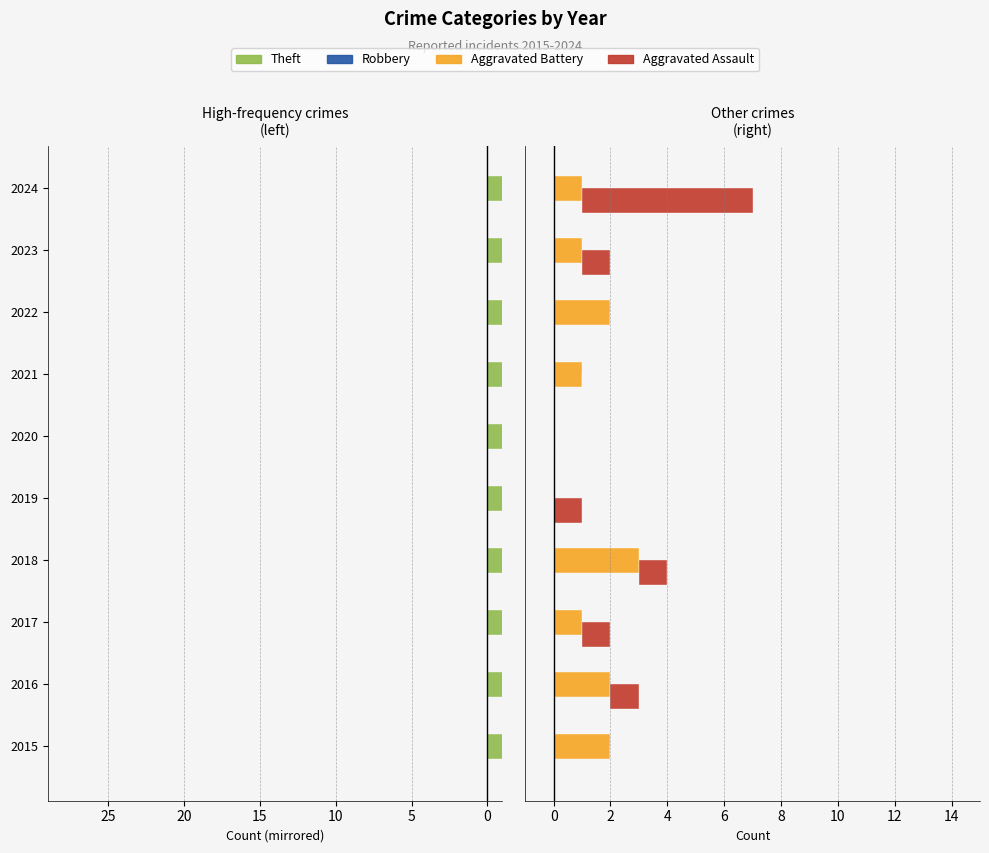

At how many categories does at least one series exceed 2?

2